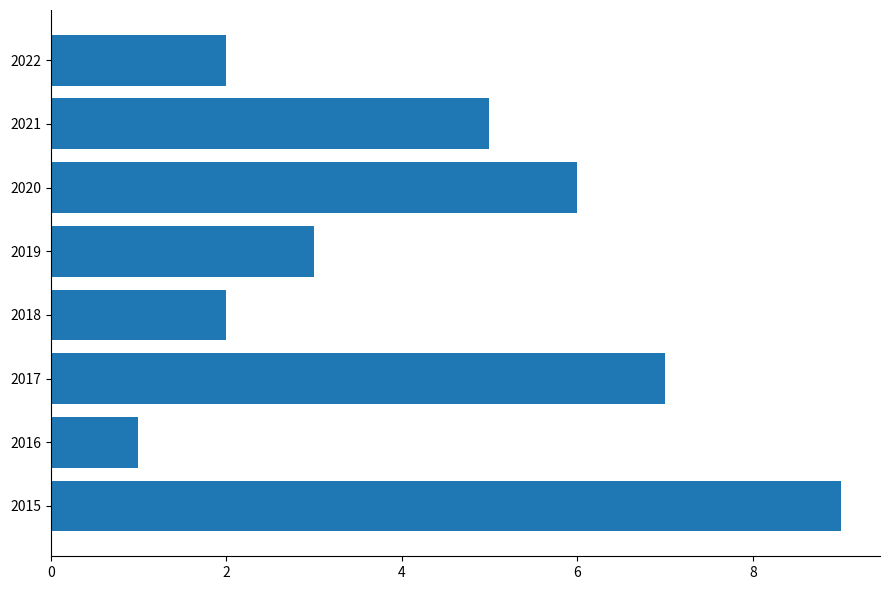

Count the number of categories in the chart.

8